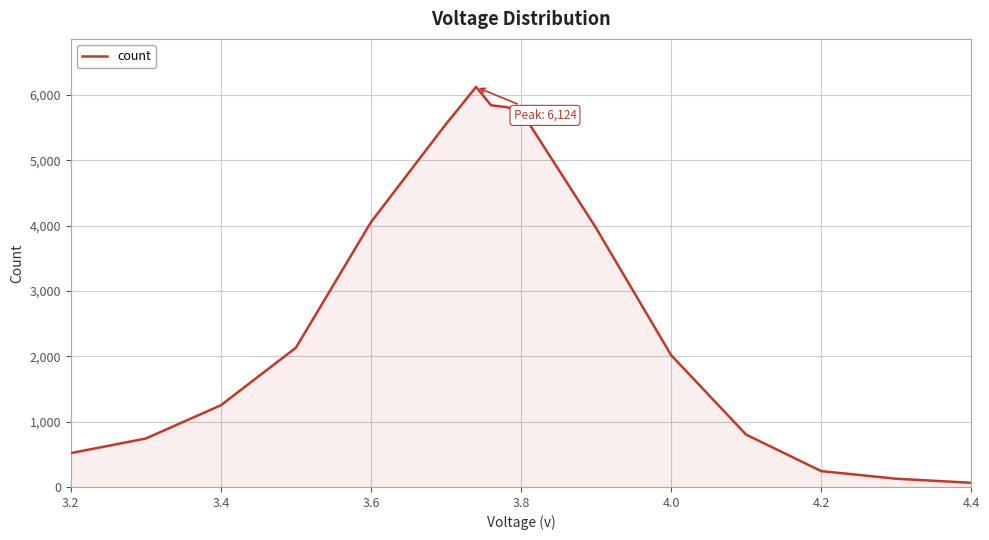

What is the maximum value shown in the chart?

6124